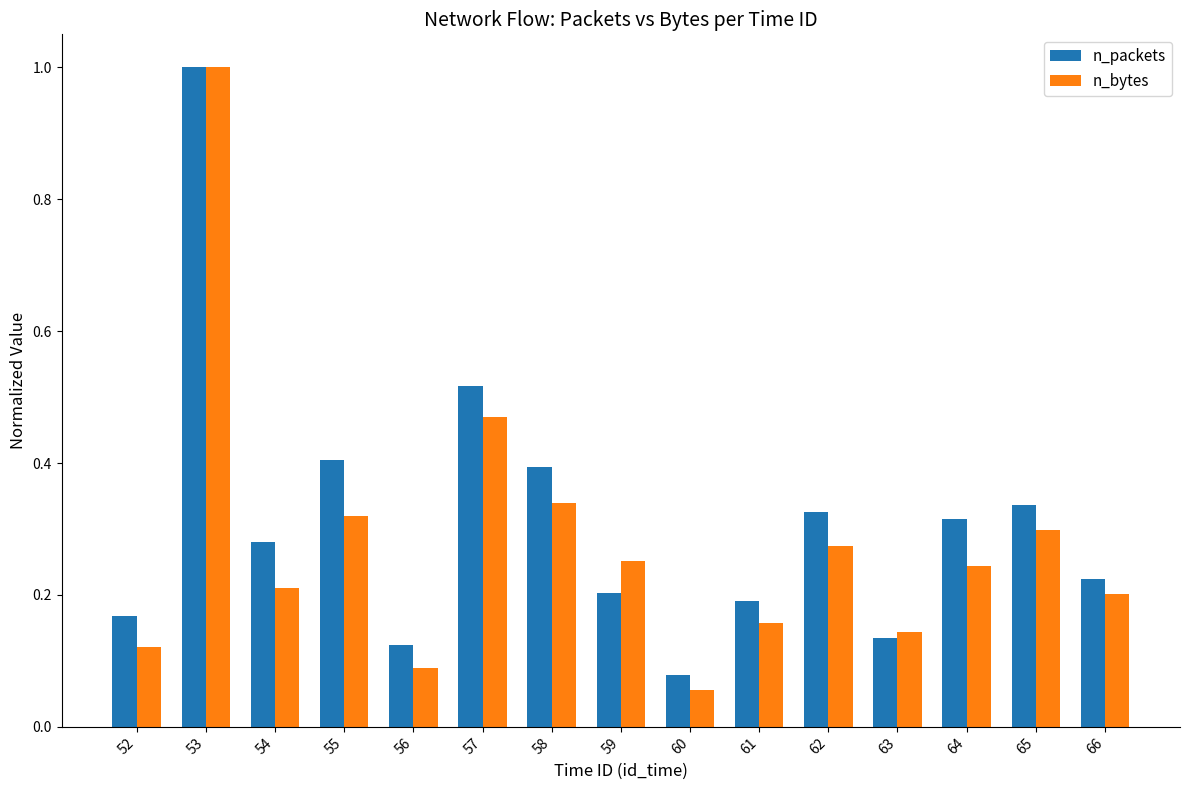

Which series has the widest spread of values?

n_bytes